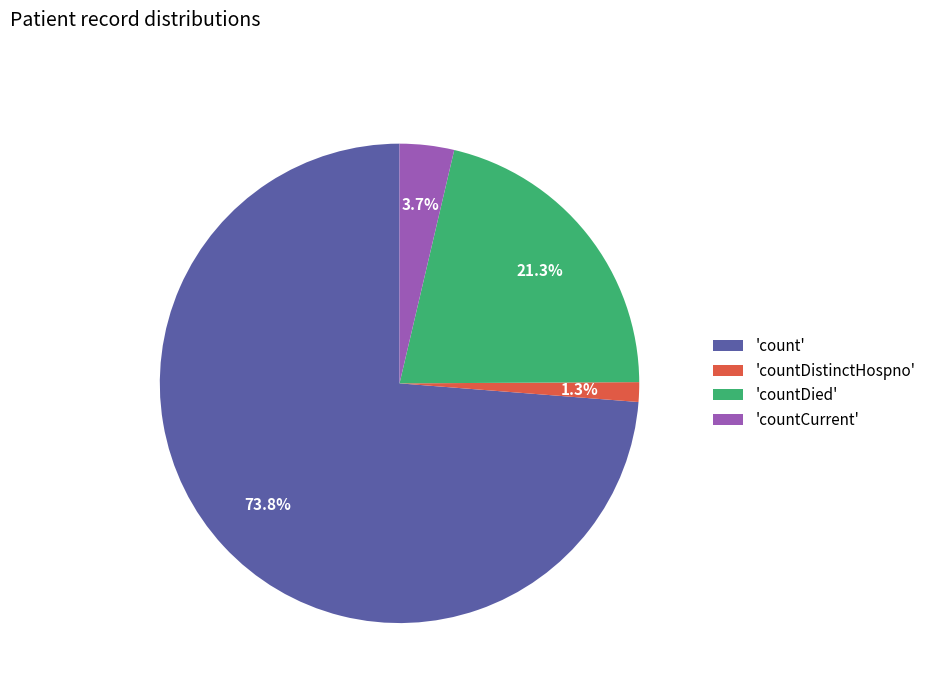

Between 'countDied' and 'count', which is larger?

'count'